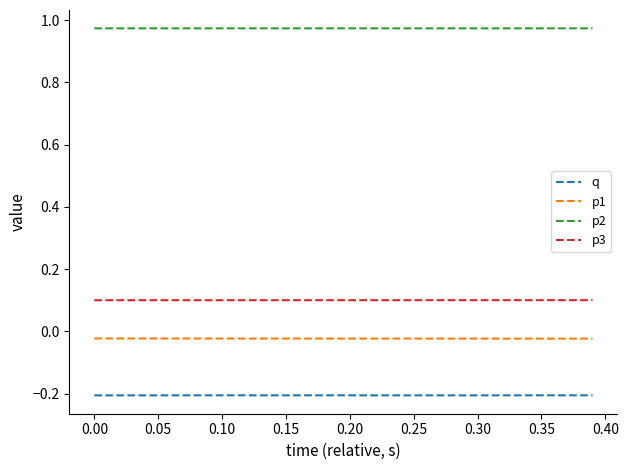

Rank the series by their maximum value, from highest to lowest.

p2, p3, p1, q